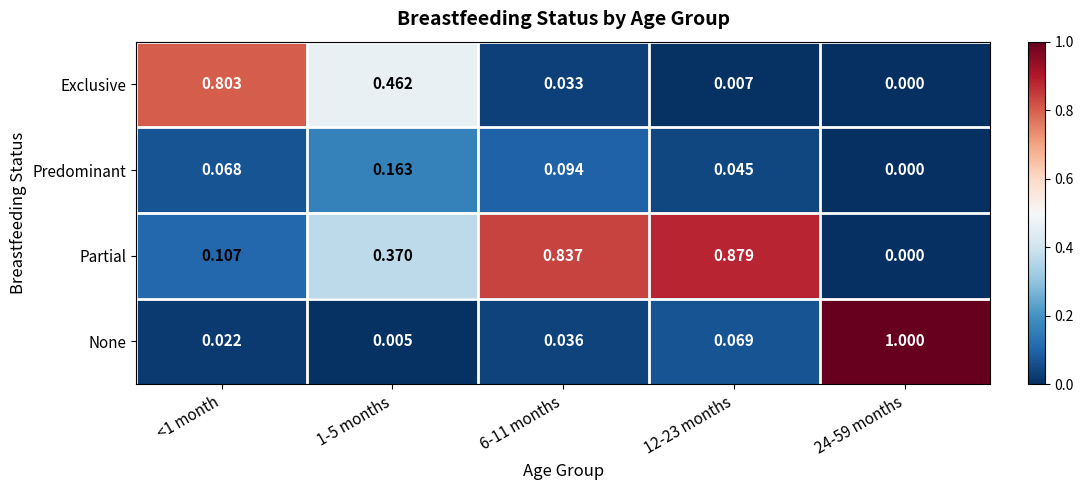

Which series has the largest total across all categories?

Partial